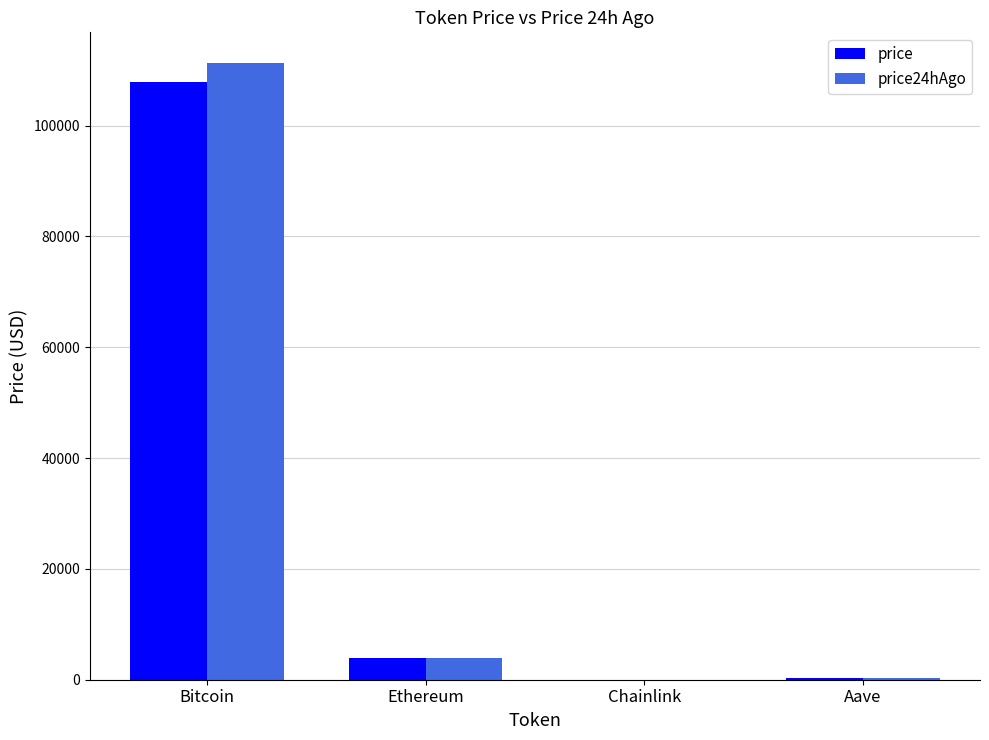

Which label corresponds to the largest value in the chart?

Bitcoin